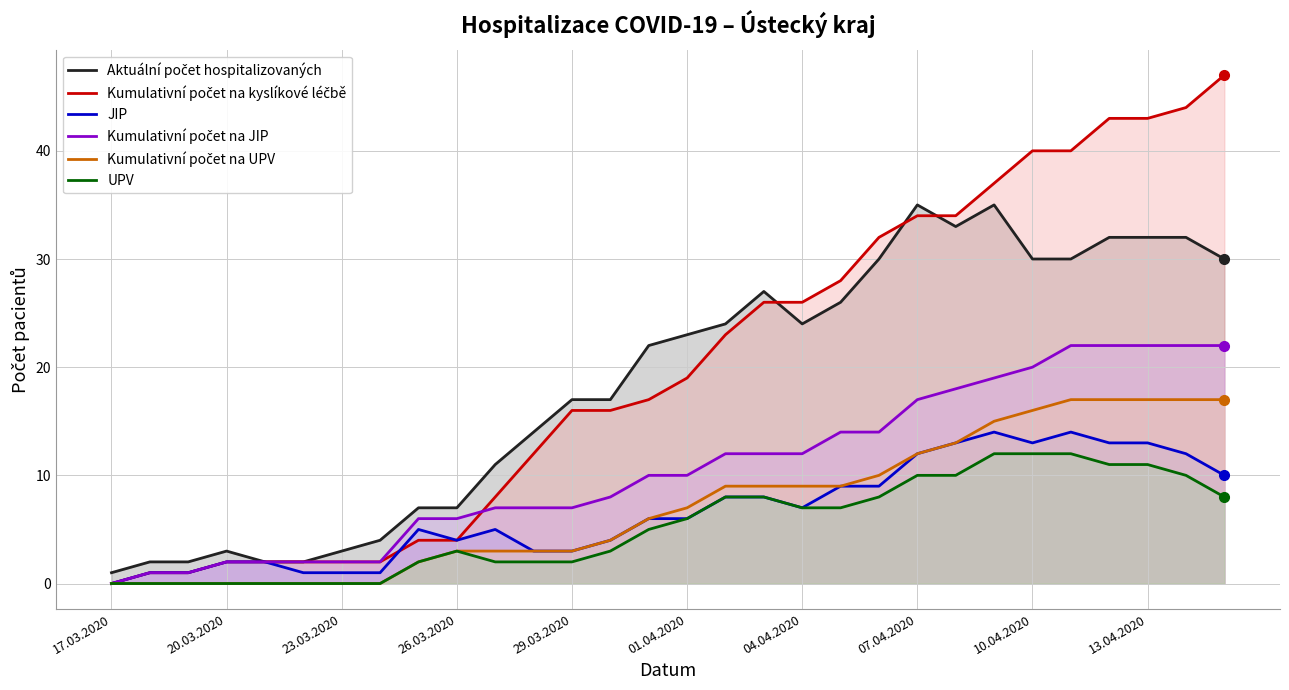

Which label corresponds to the smallest value in the chart?

17.03.2020